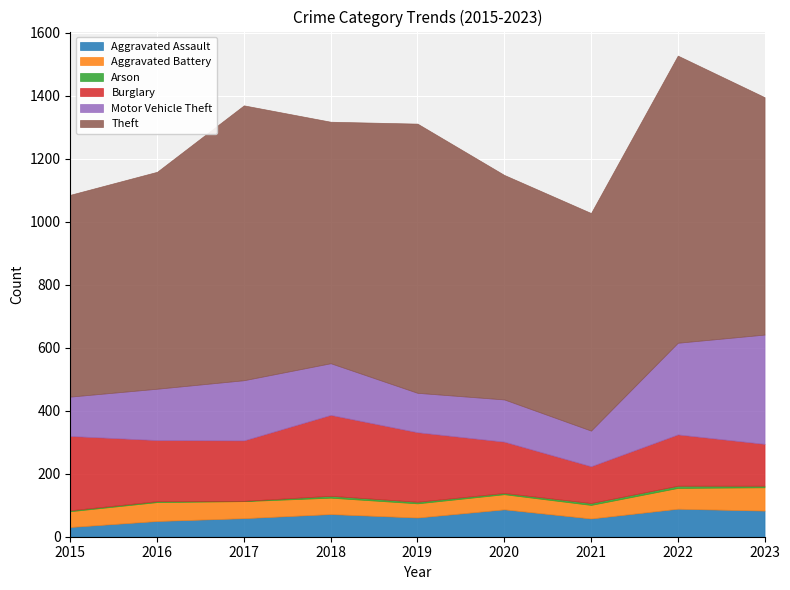

What is the value of the Burglary point at the 1st from the left?

236